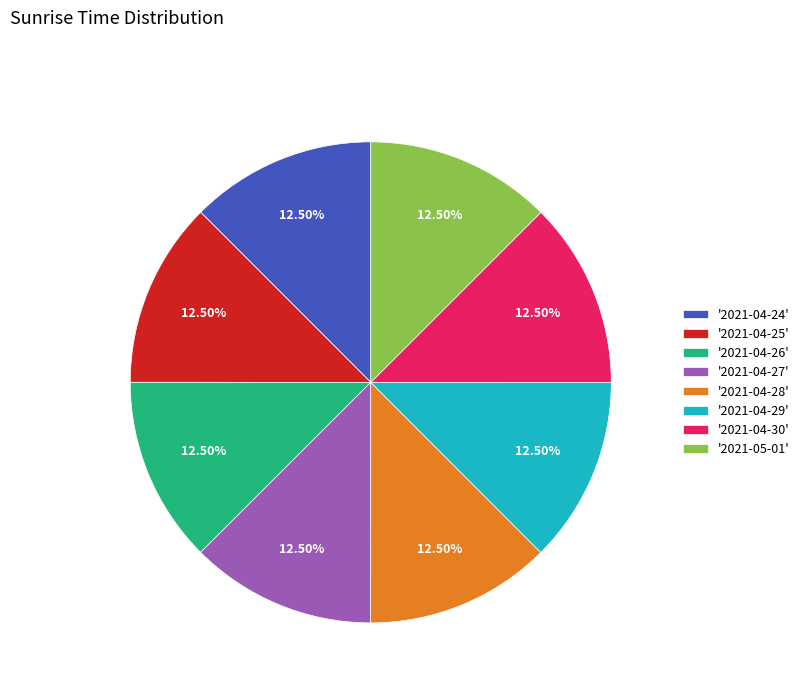

To the nearest percent, what is the average slice percentage?

12%